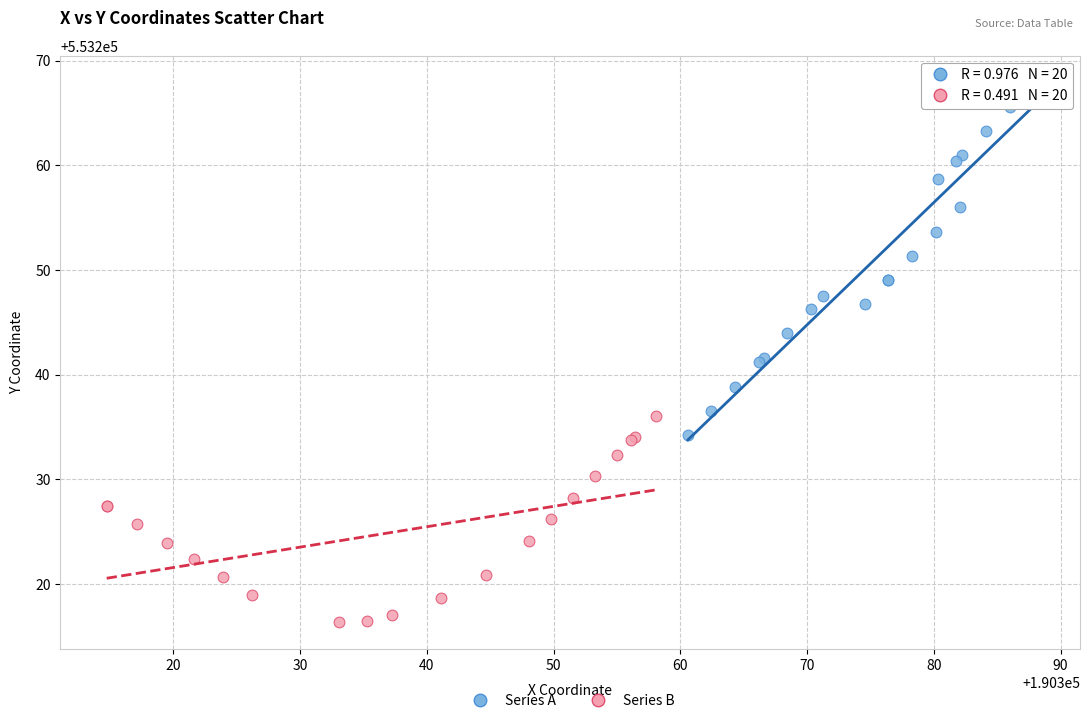

Which series has the widest spread of Y values?

Series A